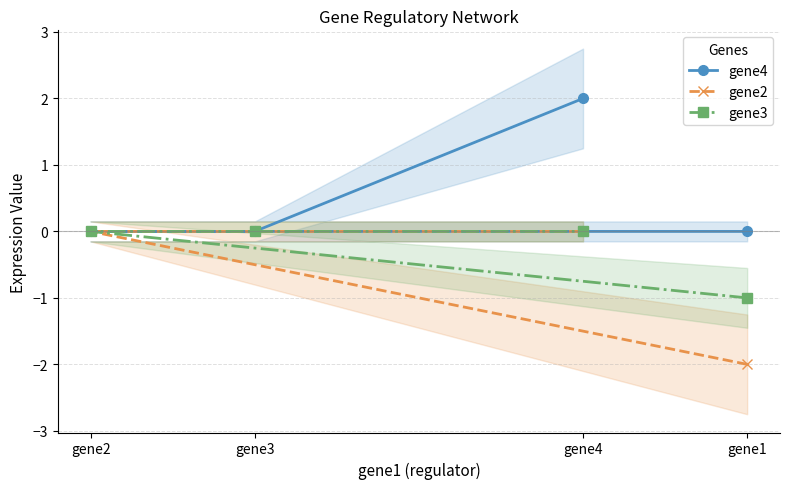

What is the lowest value of the gene2 series?

-2